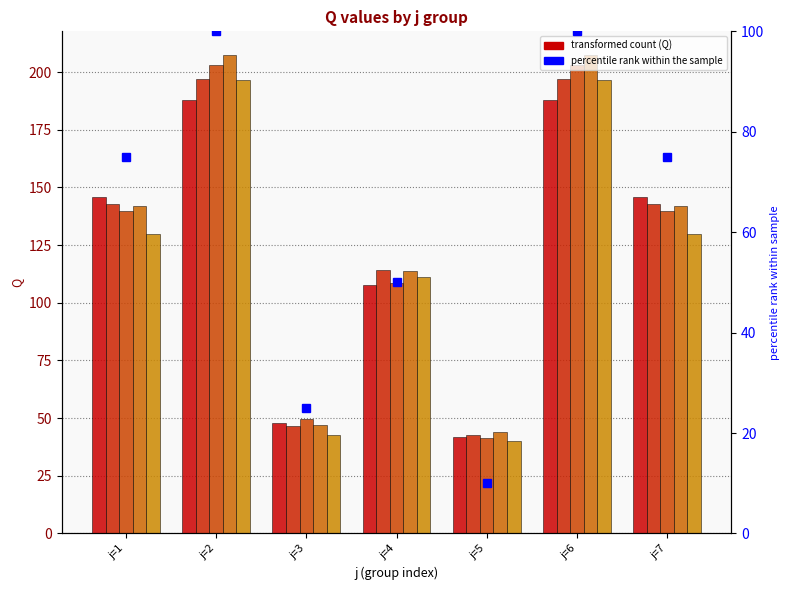

Rank the series by their maximum value, from highest to lowest.

s4, s3, s2, s5, s1, percentile rank within the sample